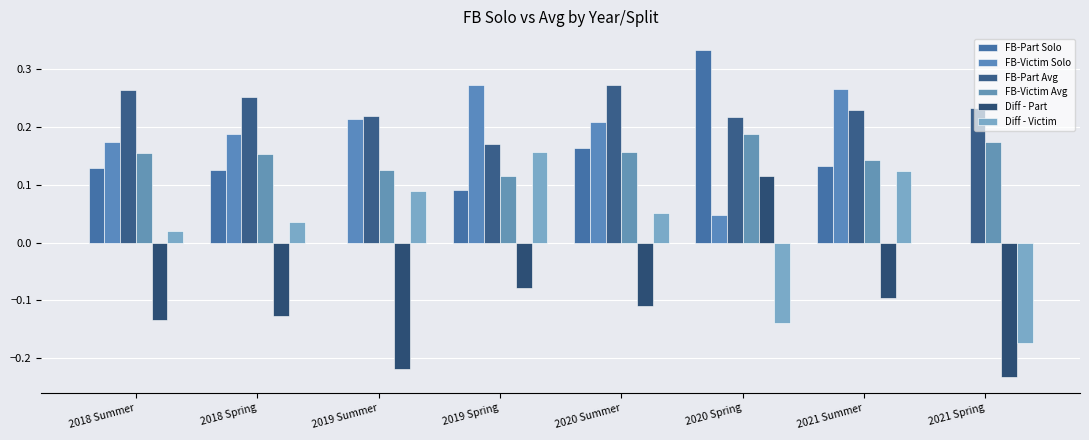

Between 2019 Summer and 2021 Spring, which is larger?

2019 Summer